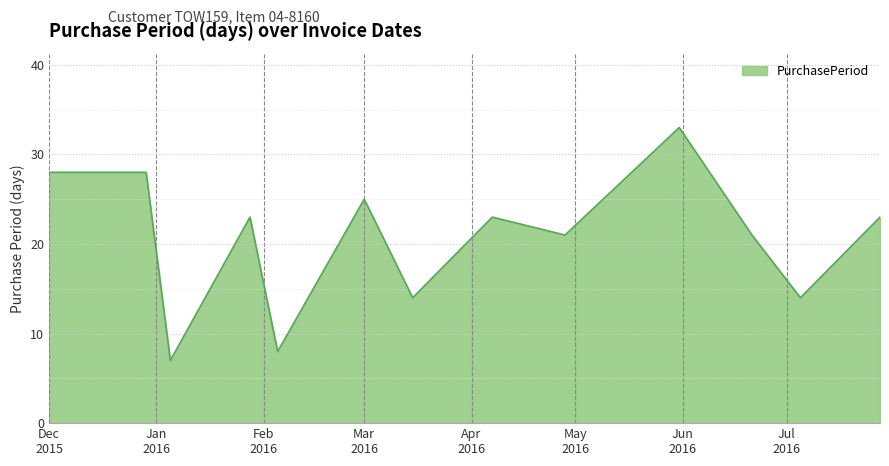

Reading right to left, what are all the values shown in this chart?

23	14	21	33	21	23	14	25	8	23	7	28	28